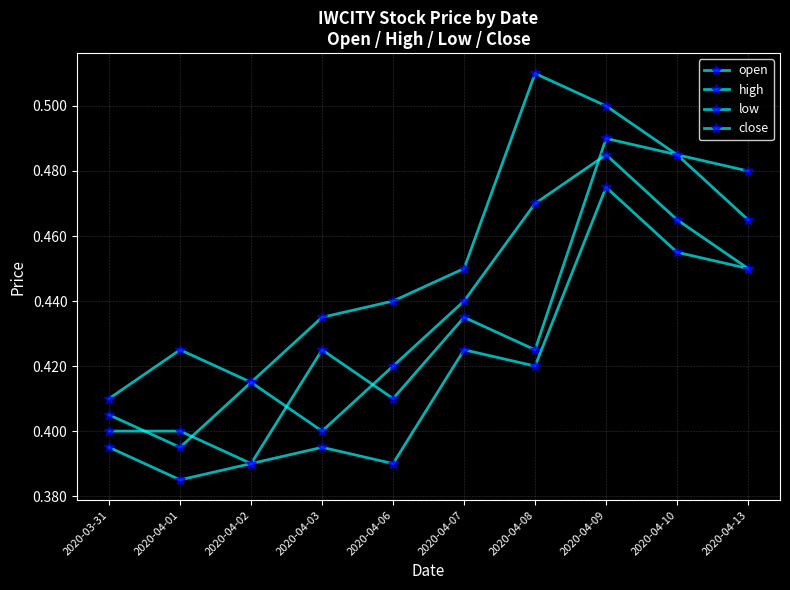

What is the label of the 4th point from the right?

2020-04-08